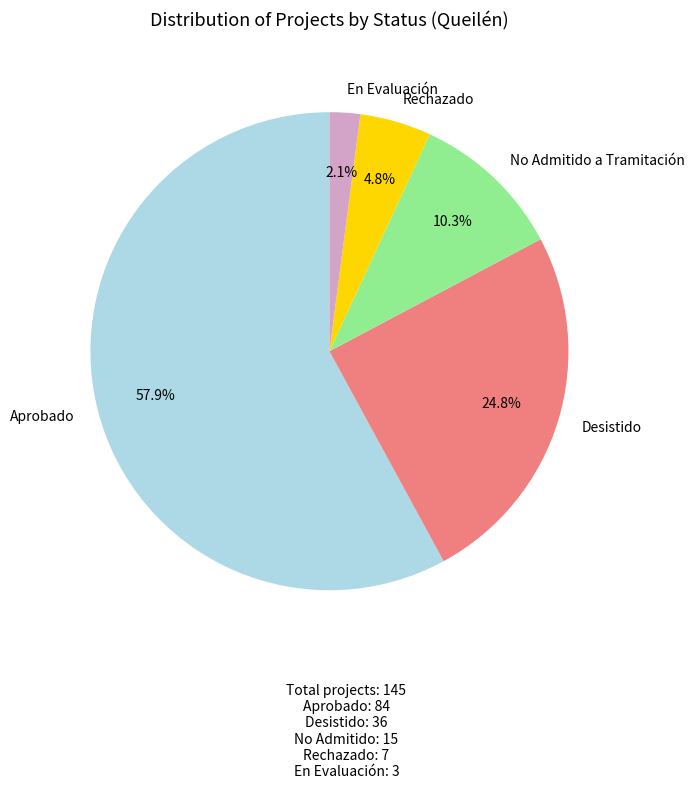

How many segments does this pie chart have?

5